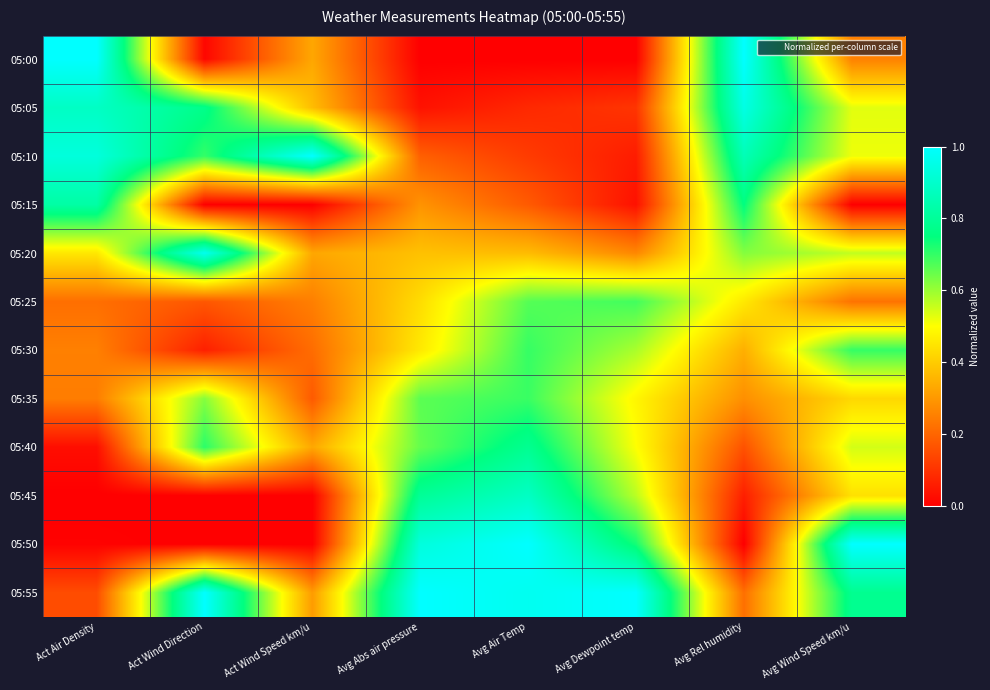

At which category is the sum across all series the highest?

Avg Air Temp